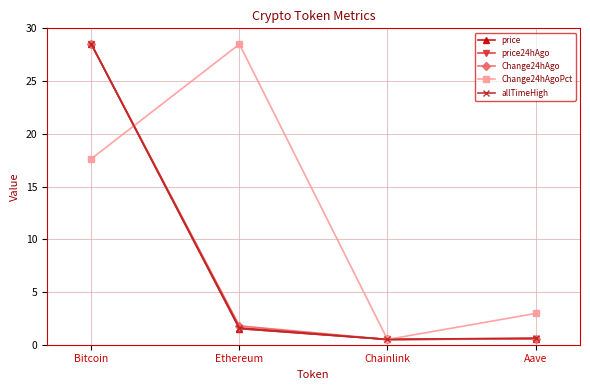

Is it true that price equals 1.5 at Ethereum?

True